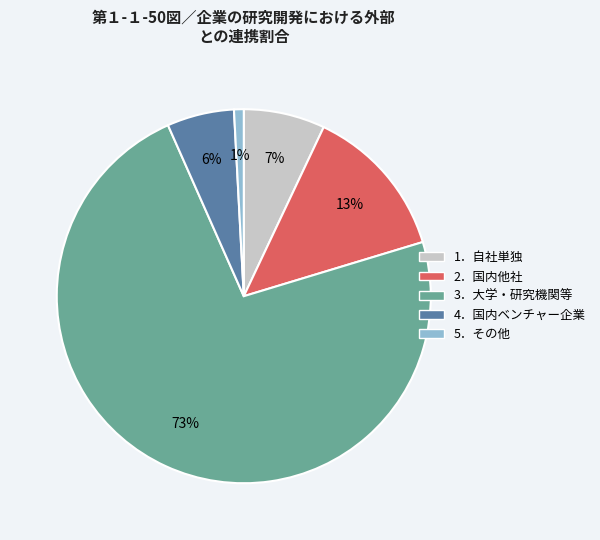

Is there a majority slice in this chart?

Yes